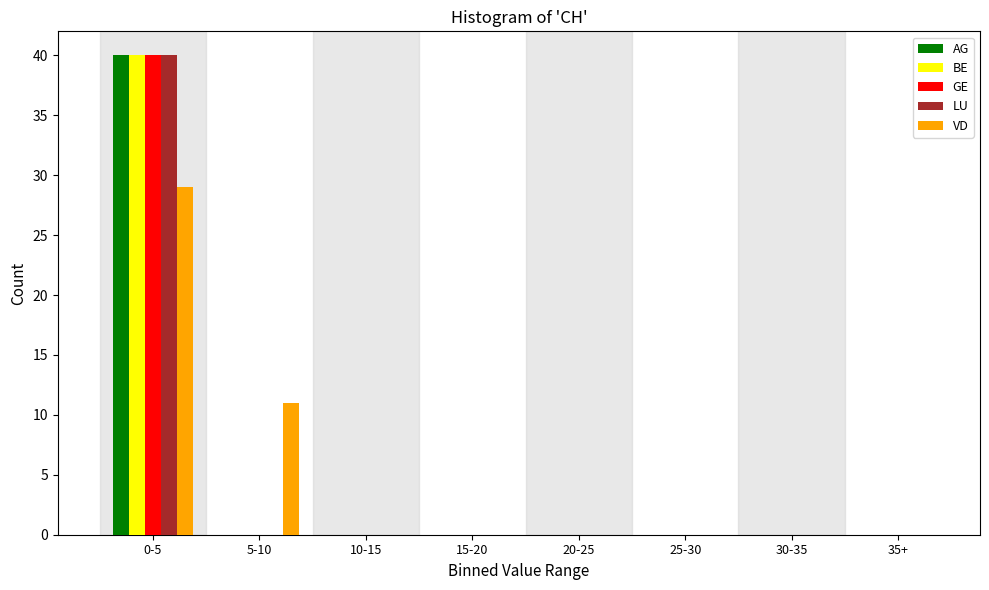

At which category is the sum across all series the highest?

0-5